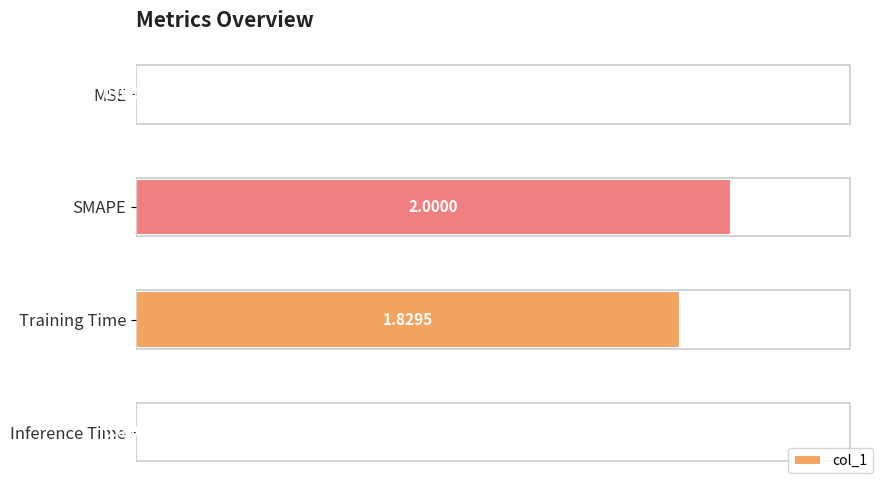

What is the sum of the values at Training Time and SMAPE?

3.8